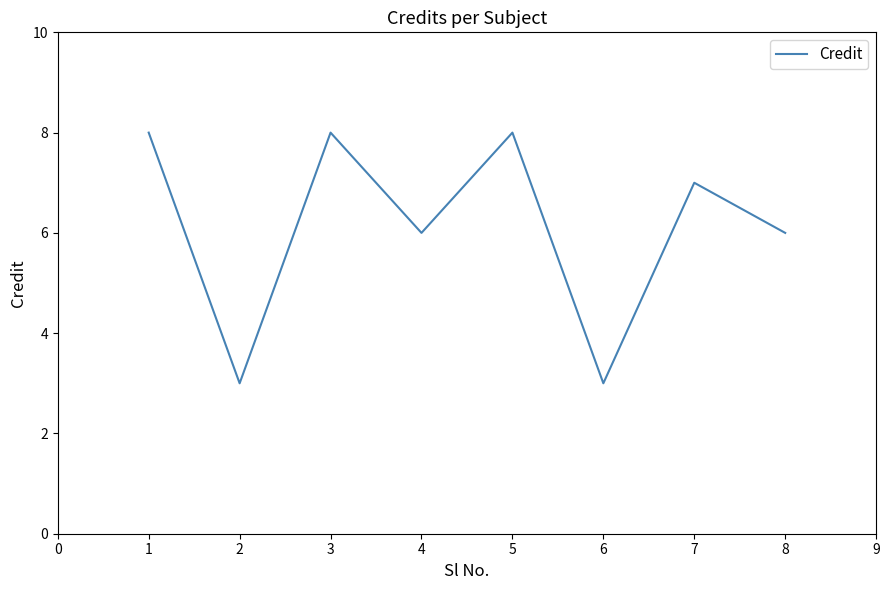

Reading left to right, extract all data points from this chart.

8	3	8	6	8	3	7	6